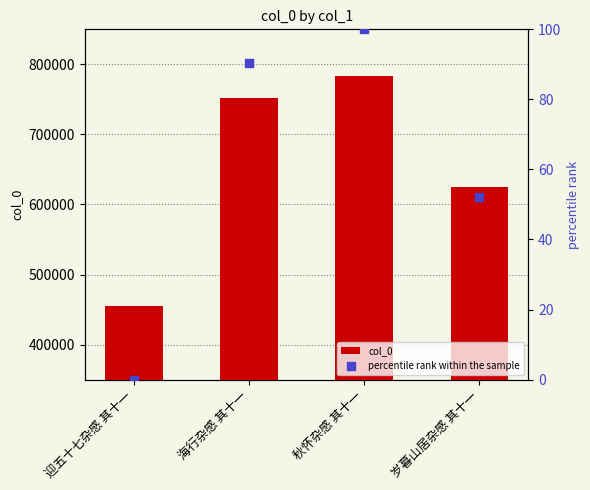

Which series has the largest Y range (max minus min)?

col_0